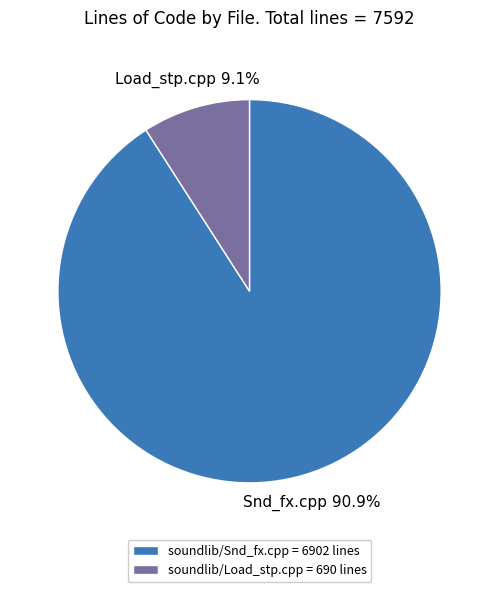

What is the total percentage of soundlib/Snd_fx.cpp and soundlib/Load_stp.cpp?

100.0%